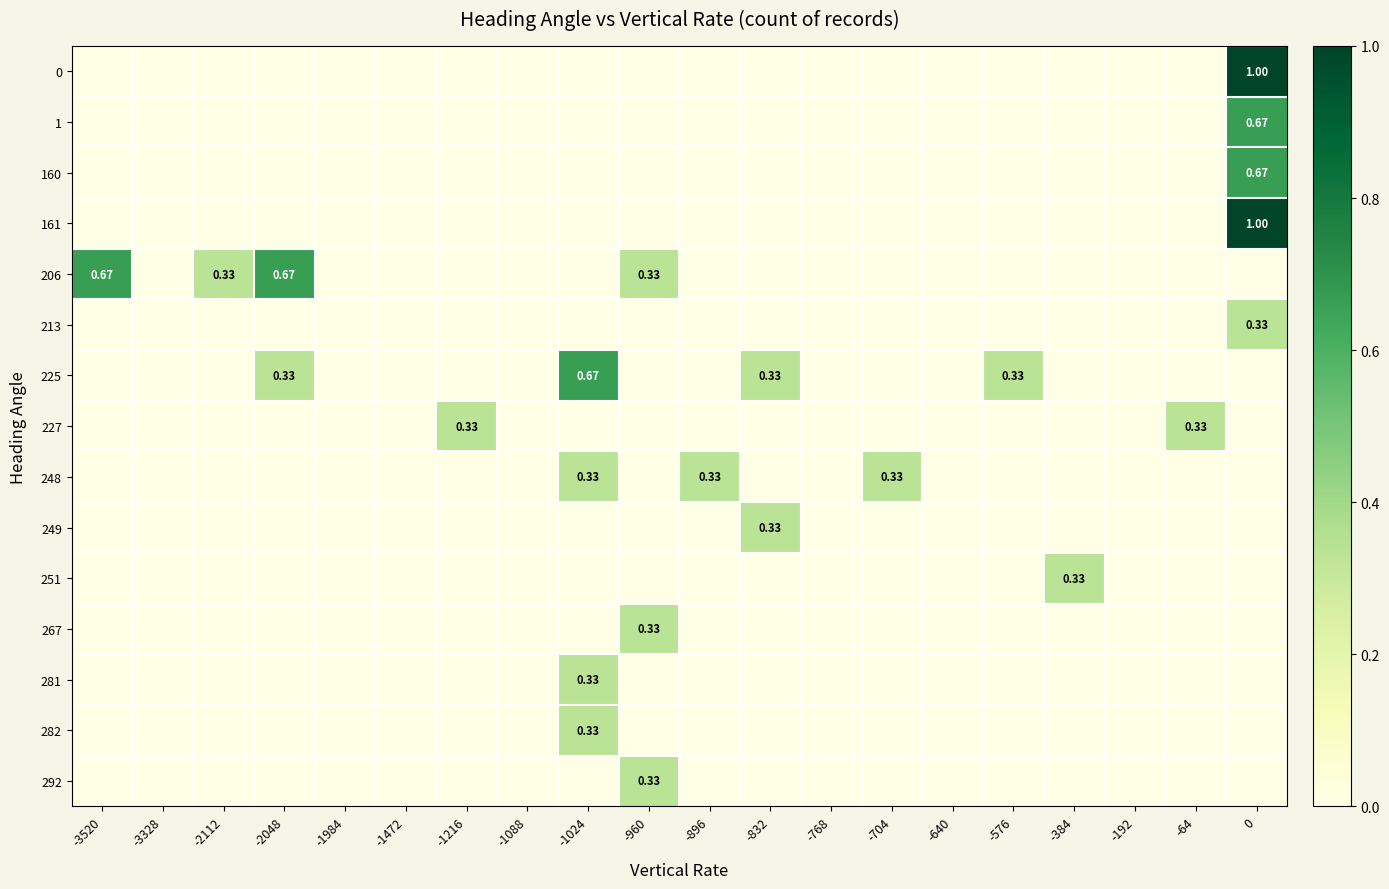

What is the maximum value for 225?

0.7